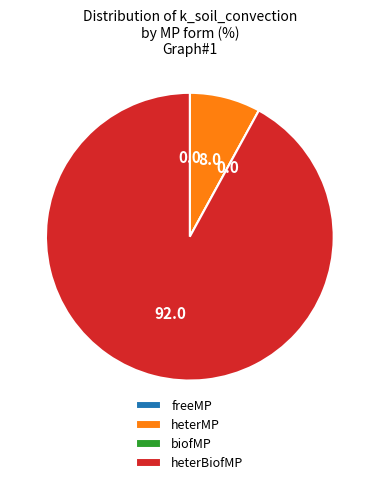

Between heterMP and heterBiofMP, which is larger?

heterBiofMP